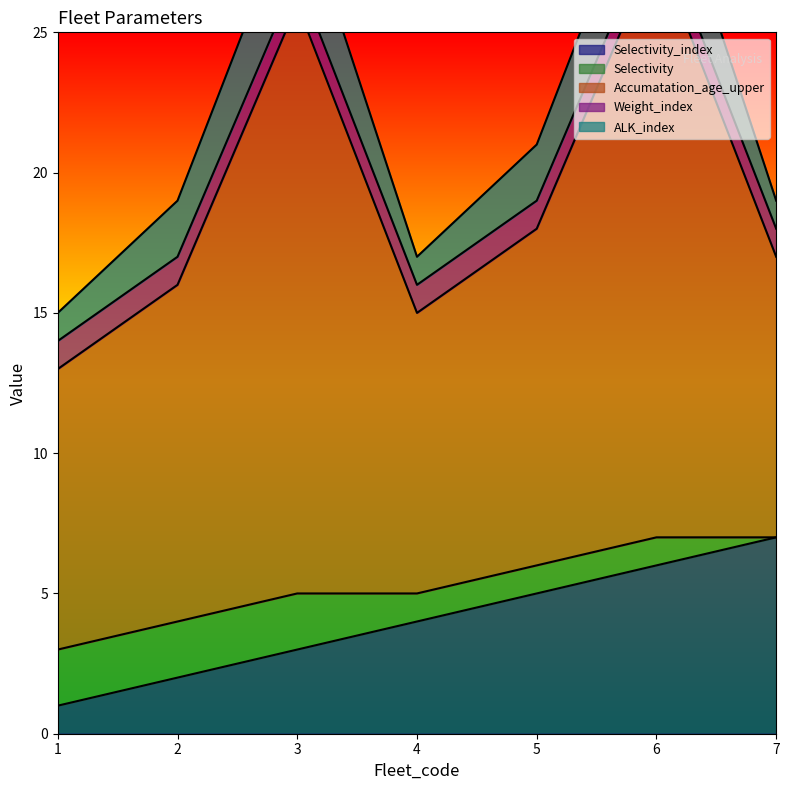

Reading right to left, list all the values displayed in this chart.

Selectivity_index: 7=7	6=6	5=5	4=4	3=3	2=2	1=1
Selectivity: 7=0	6=1	5=1	4=1	3=2	2=2	1=2
Accumatation_age_upper: 7=10	6=21	5=12	4=10	3=21	2=12	1=10
Weight_index: 7=1	6=1	5=1	4=1	3=1	2=1	1=1
ALK_index: 7=1	6=3	5=2	4=1	3=3	2=2	1=1